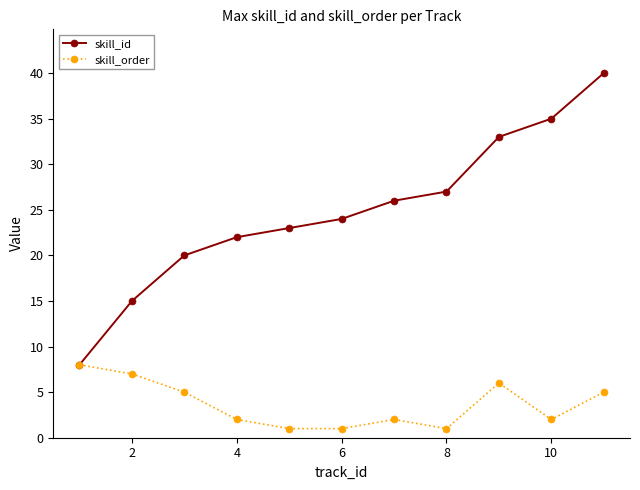

What is the highest value of the skill_id series?

40